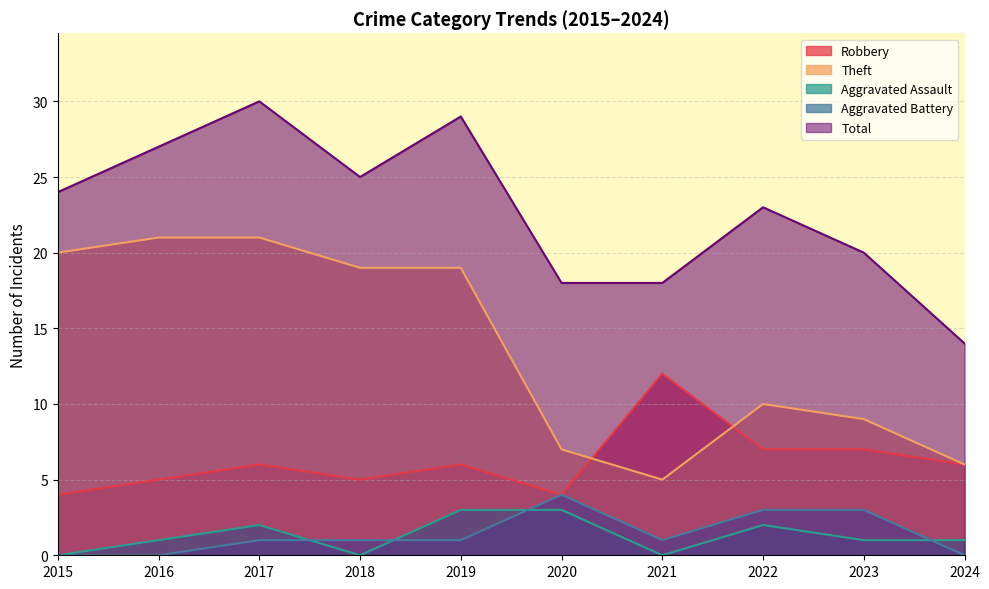

What is the maximum value shown in the chart?

30